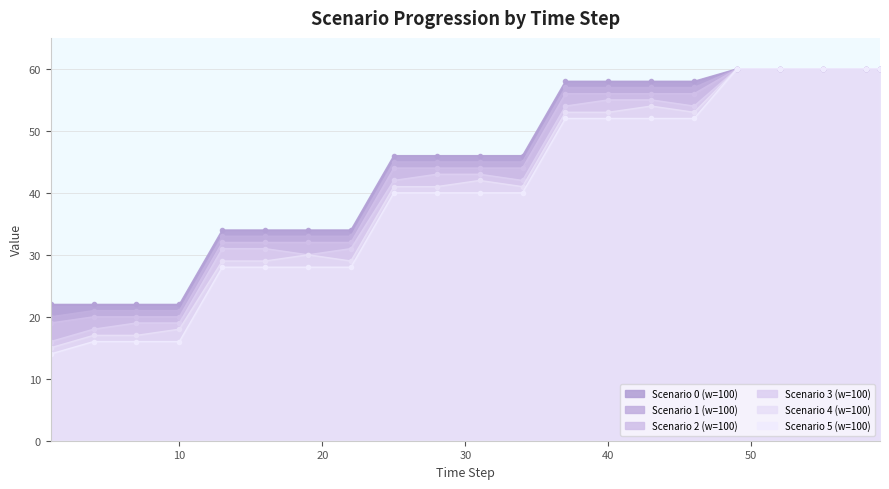

What is the value of the Scenario 0 (w=100) point at the 7th from the left?

34